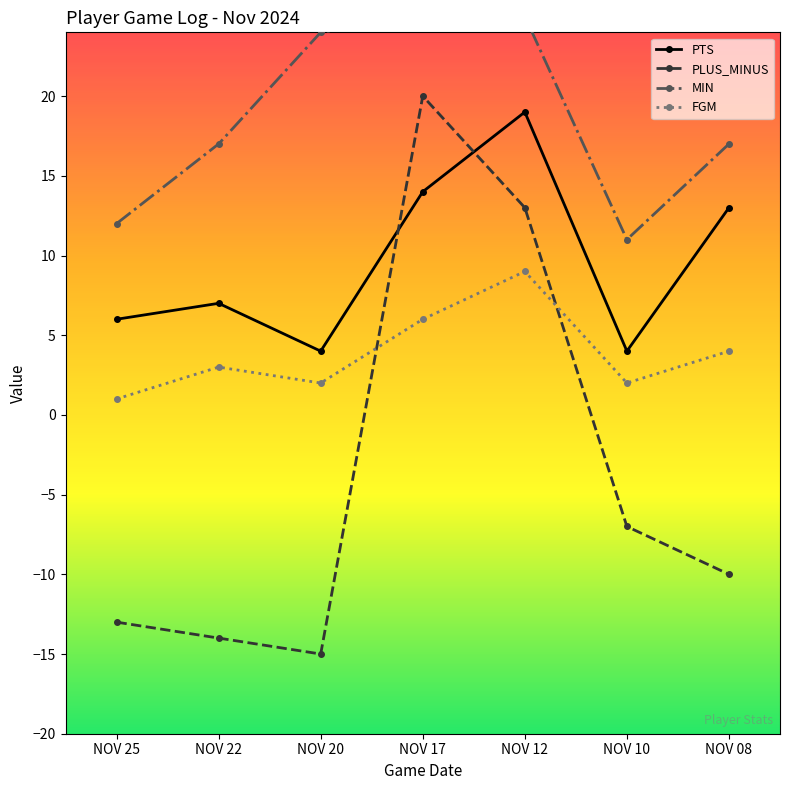

What is the sum of the MIN values at NOV 17 and NOV 22?

42